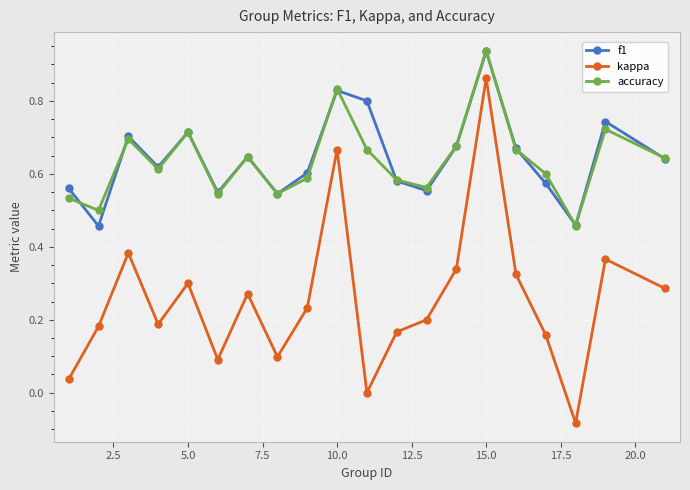

True or false: kappa and accuracy cross at least once.

False